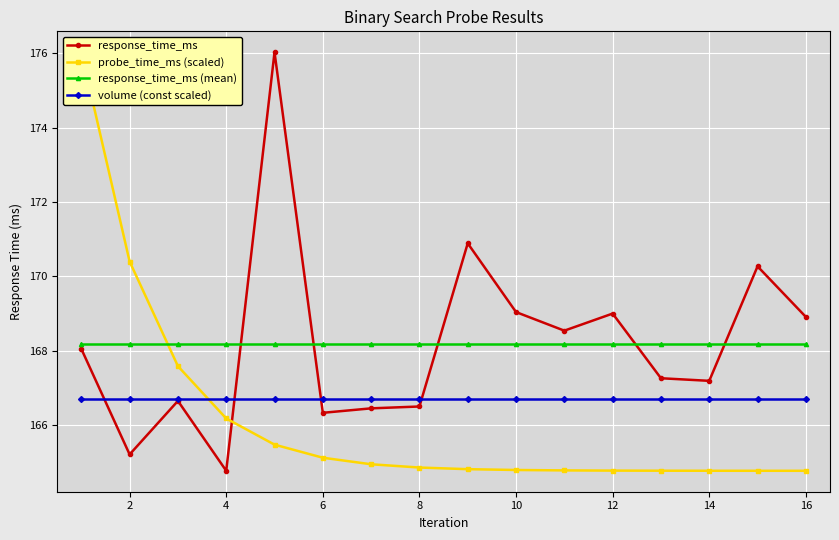

What is the smallest value displayed?

164.8